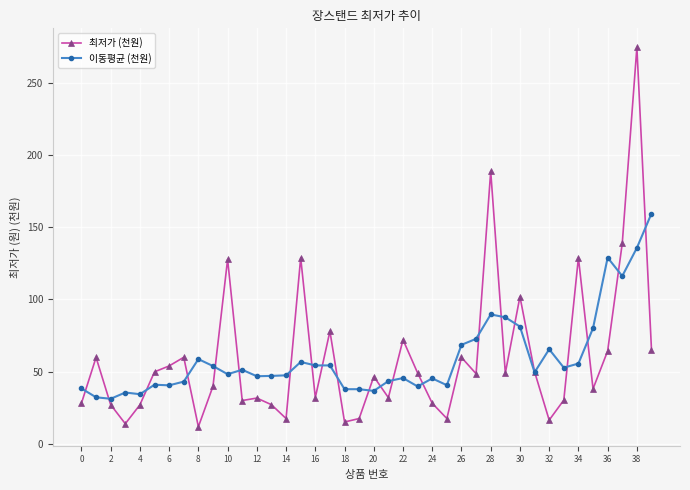

How many distinct data groups are displayed?

2